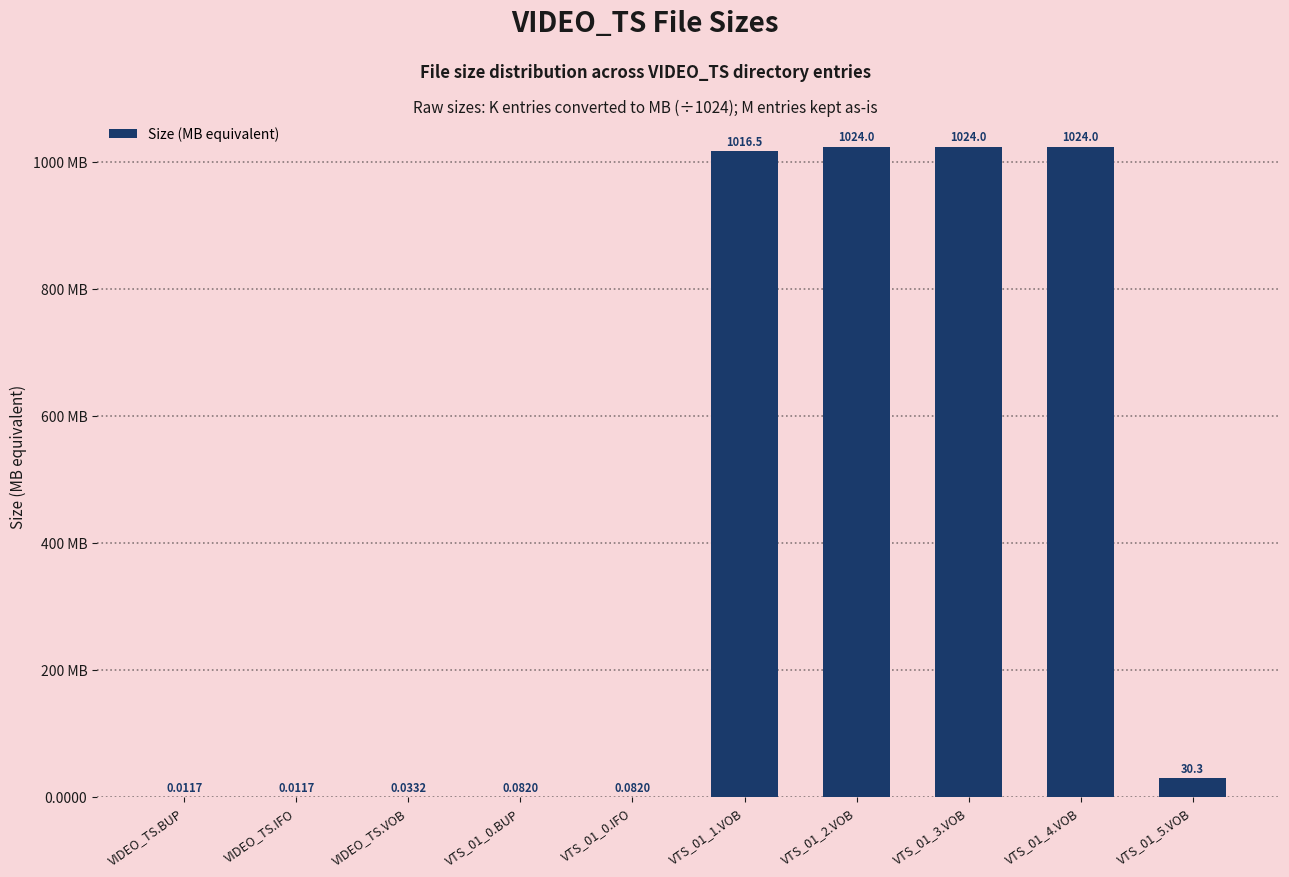

Are the bars horizontal?

No